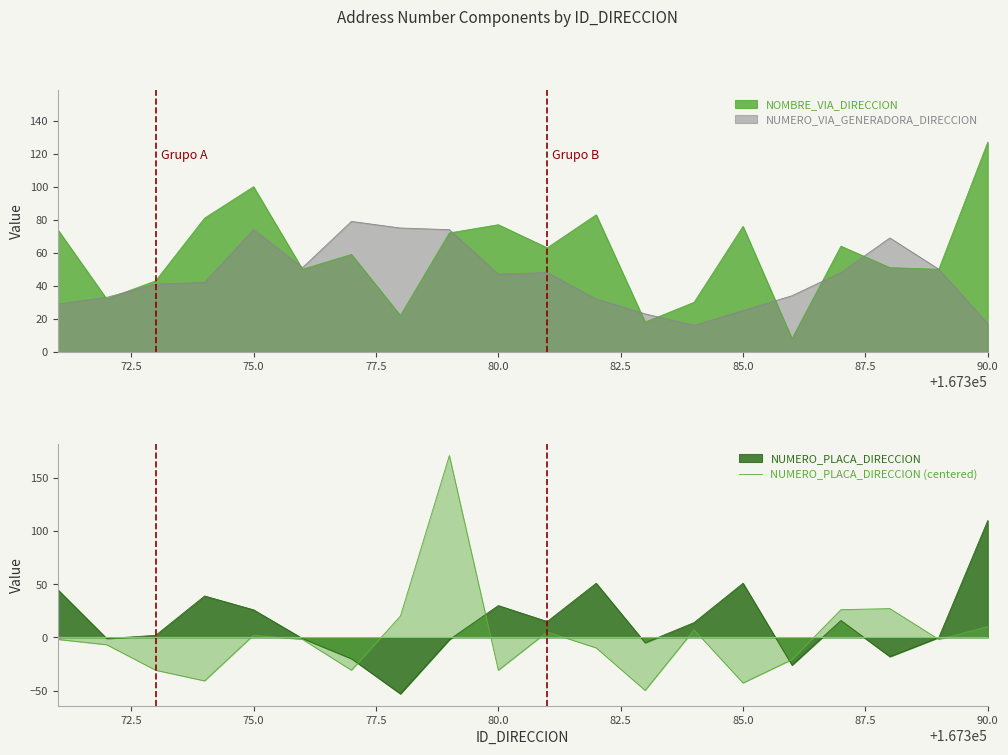

Reading left to right, extract all data points from this chart.

-1.9	-6.9	-30.9	-40.9	2.1	-1.9	-30.9	20.1	171.2	-30.9	5.1	-9.9	-49.9	7.1	-42.9	-20.9	26.1	27.1	-1.9	10.1